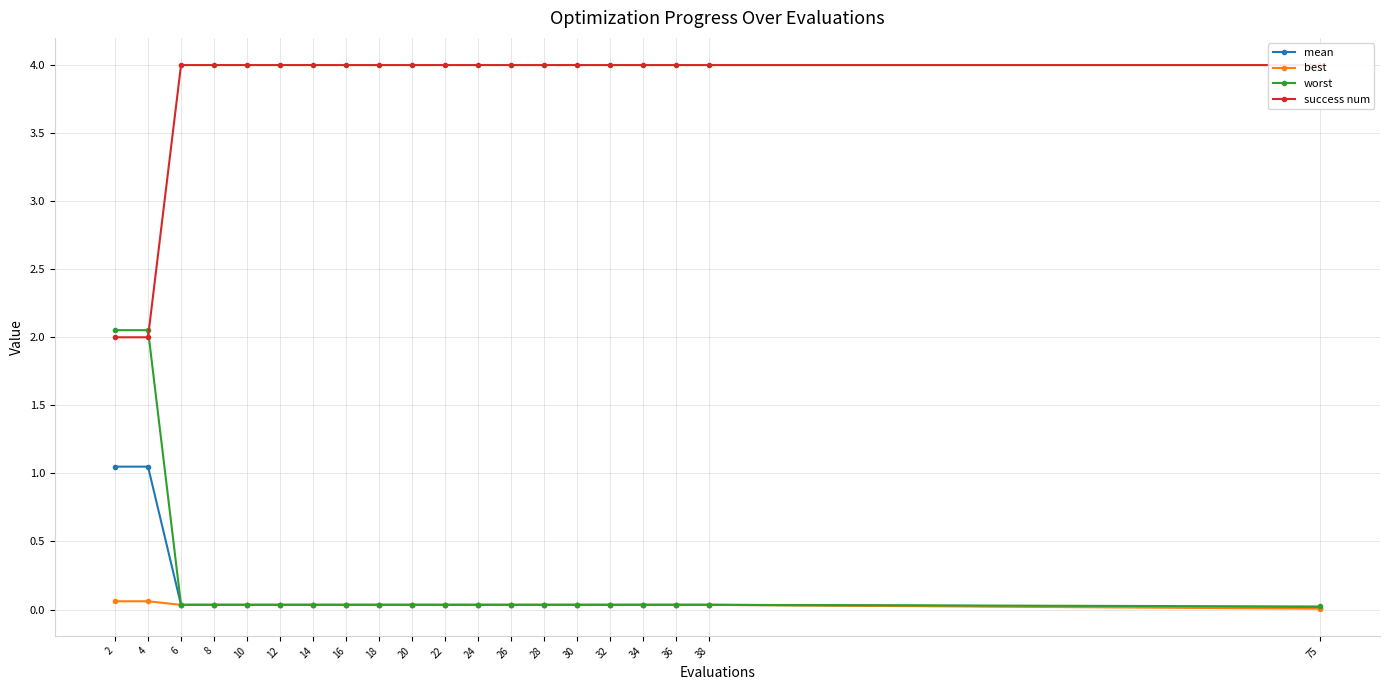

Reading right to left, what are all the values shown in this chart?

mean: 75=0.0	38=0.0	36=0.0	34=0.0	32=0.0	30=0.0	28=0.0	26=0.0	24=0.0	22=0.0	20=0.0	18=0.0	16=0.0	14=0.0	12=0.0	10=0.0	8=0.0	6=0.0	4=1.0	2=1.0
best: 75=0.0	38=0.0	36=0.0	34=0.0	32=0.0	30=0.0	28=0.0	26=0.0	24=0.0	22=0.0	20=0.0	18=0.0	16=0.0	14=0.0	12=0.0	10=0.0	8=0.0	6=0.0	4=0.1	2=0.1
worst: 75=0.0	38=0.0	36=0.0	34=0.0	32=0.0	30=0.0	28=0.0	26=0.0	24=0.0	22=0.0	20=0.0	18=0.0	16=0.0	14=0.0	12=0.0	10=0.0	8=0.0	6=0.0	4=2.1	2=2.1
success num: 75=4.0	38=4.0	36=4.0	34=4.0	32=4.0	30=4.0	28=4.0	26=4.0	24=4.0	22=4.0	20=4.0	18=4.0	16=4.0	14=4.0	12=4.0	10=4.0	8=4.0	6=4.0	4=2.0	2=2.0